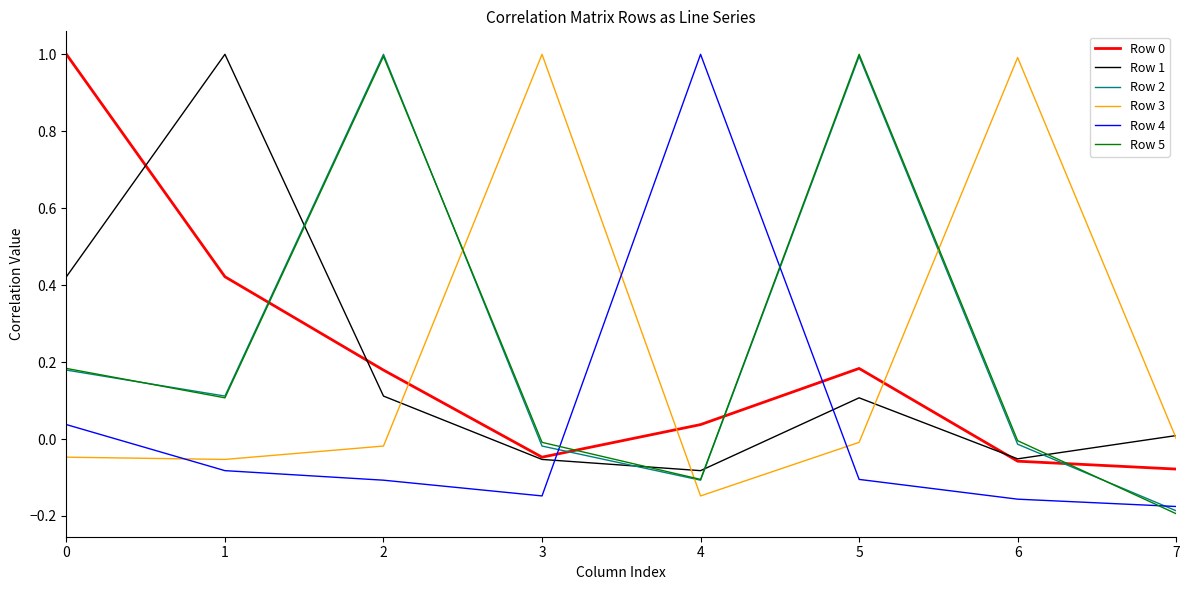

True or false: Row 5 and Row 1 cross at least once.

True